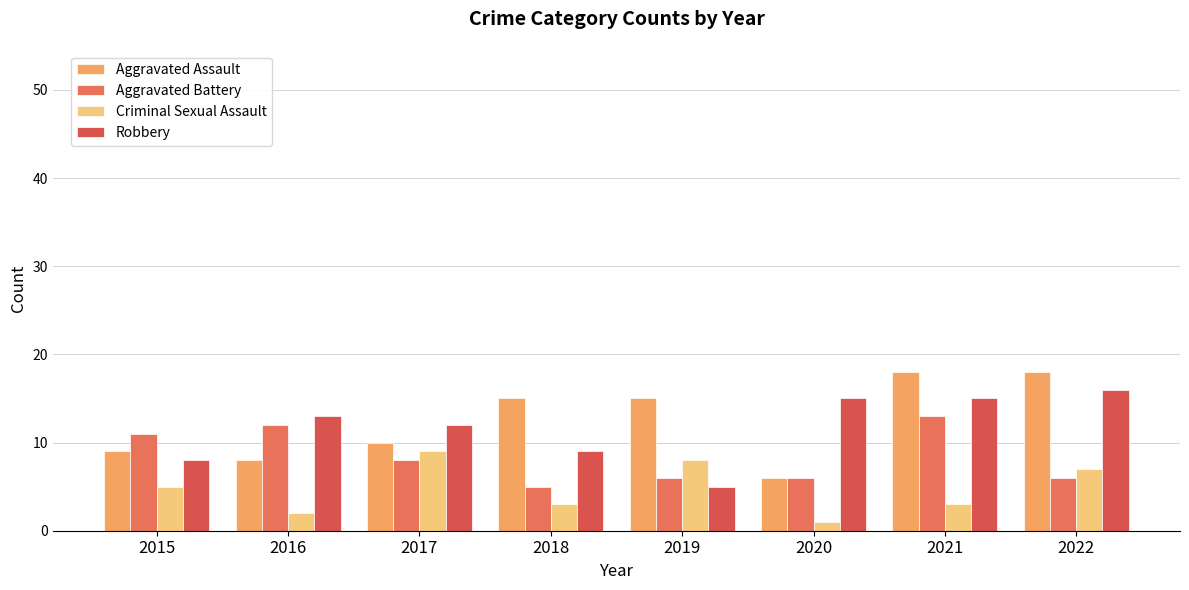

What is the difference between the second highest and minimum values in the Robbery series?

10